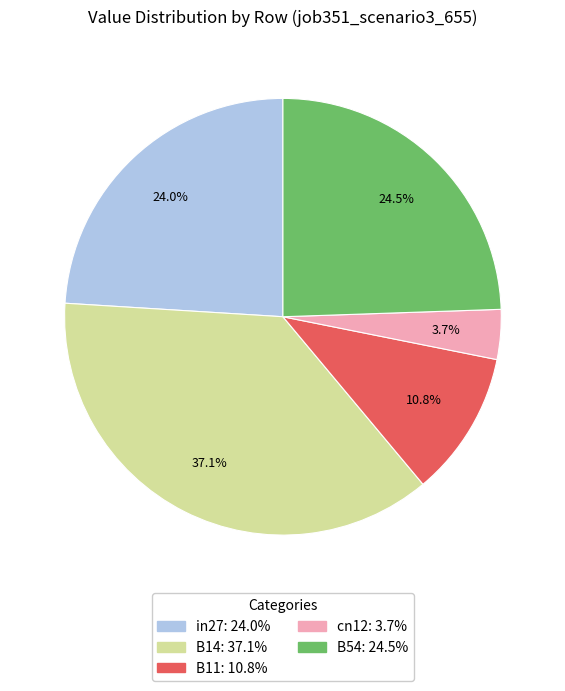

To the nearest percent, what is the combined percentage of B54 and cn12?

28%